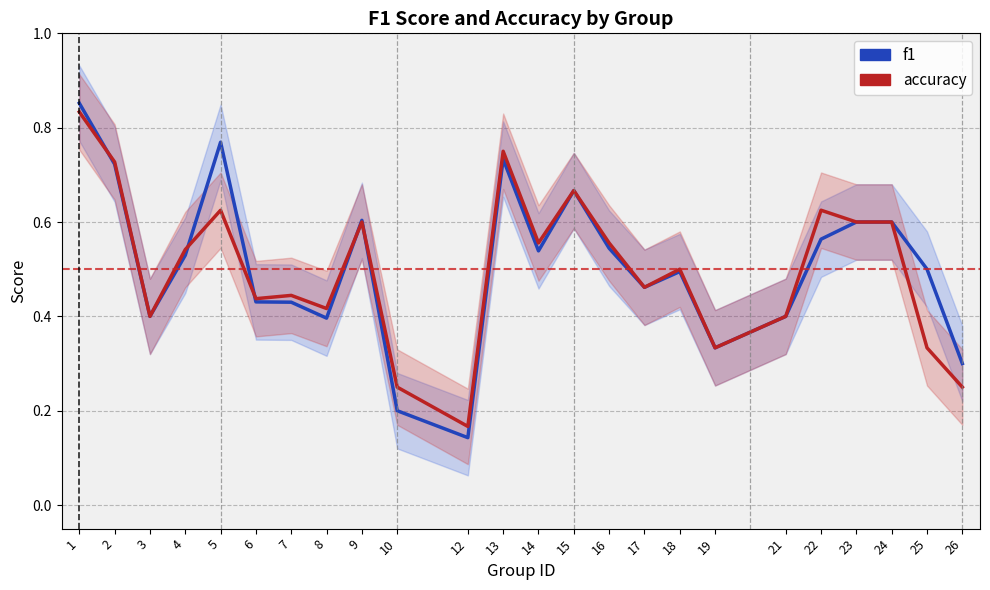

Between 15 and 26, which series saw the biggest shift?

accuracy